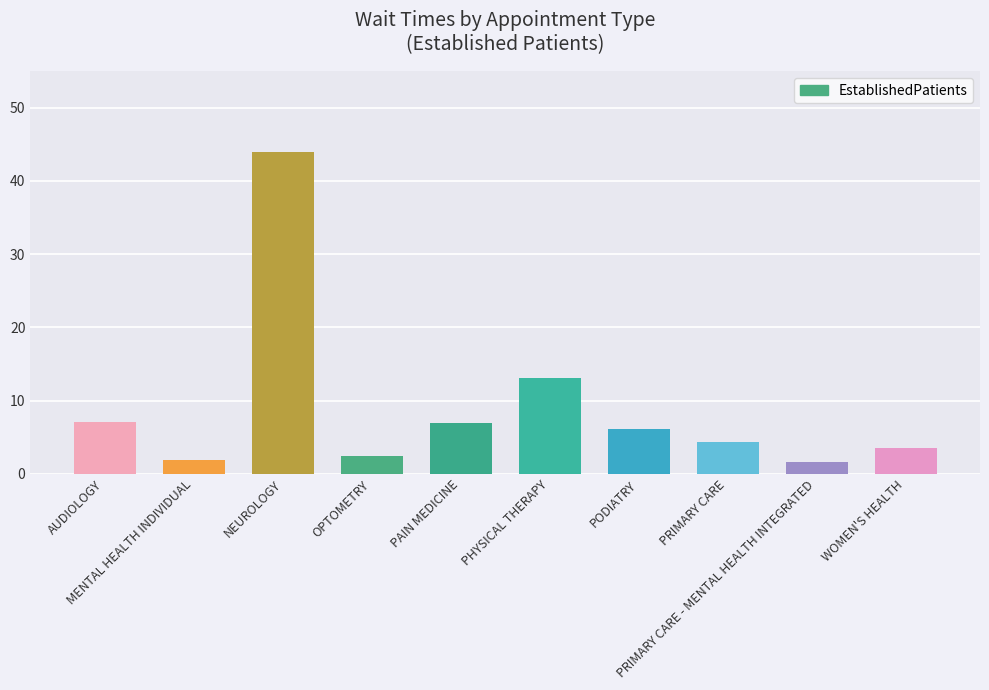

What is the average value?

9.1